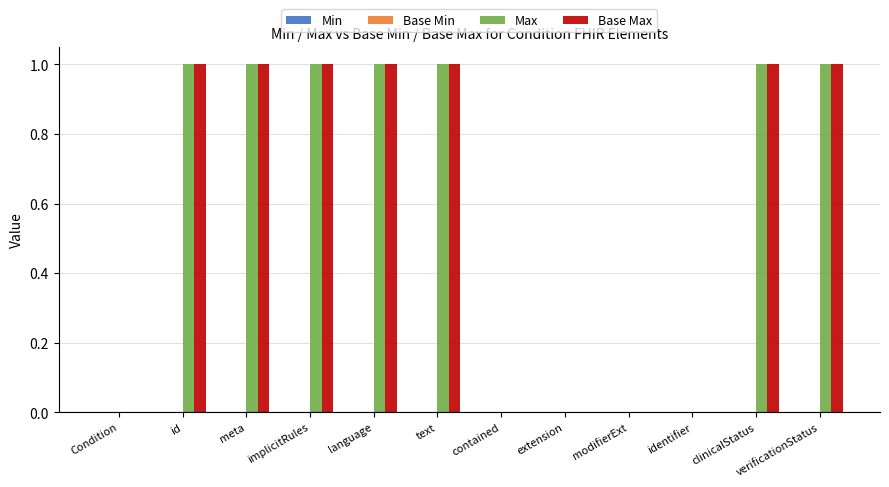

Is it true that Base Max equals 1 at clinicalStatus?

True